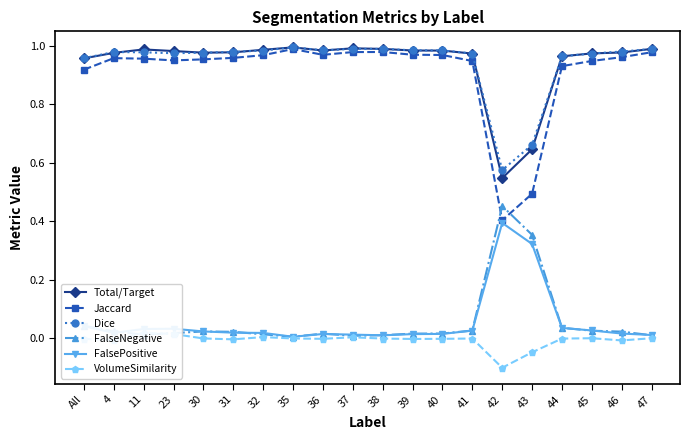

In VolumeSimilarity, how many points are lower than both neighbors (excluding endpoints)?

6